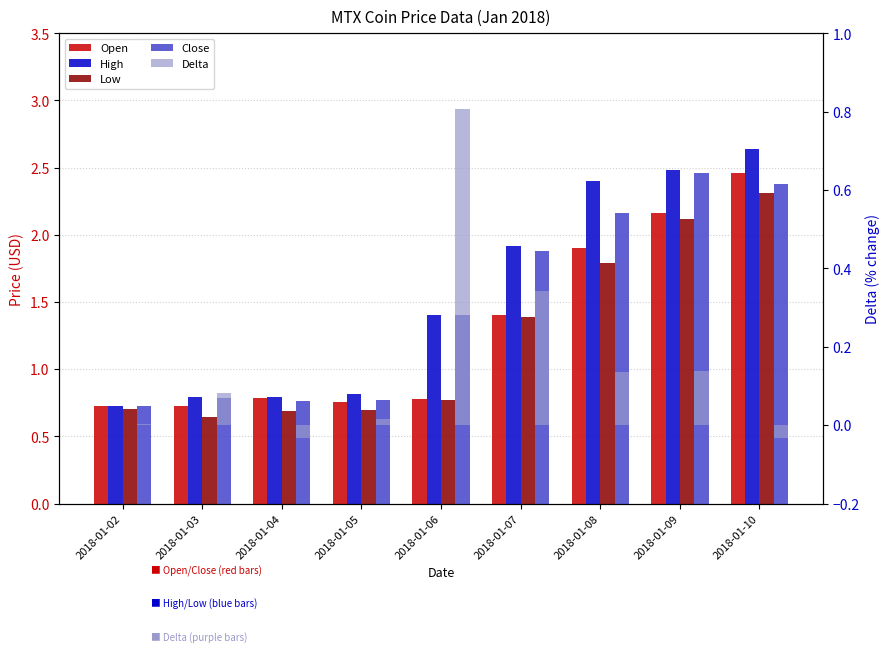

Which category has the highest value in the Delta series?

2018-01-06